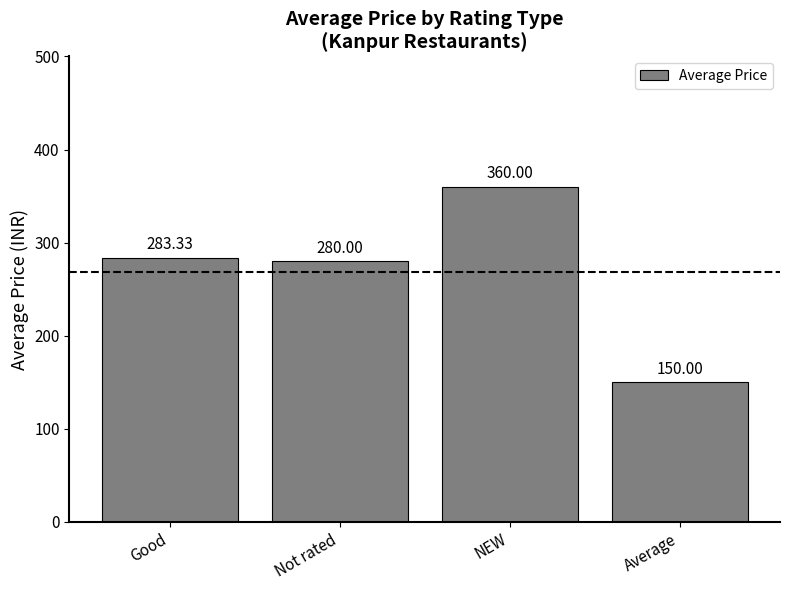

What is the label of the 3rd bar from the right?

Not rated